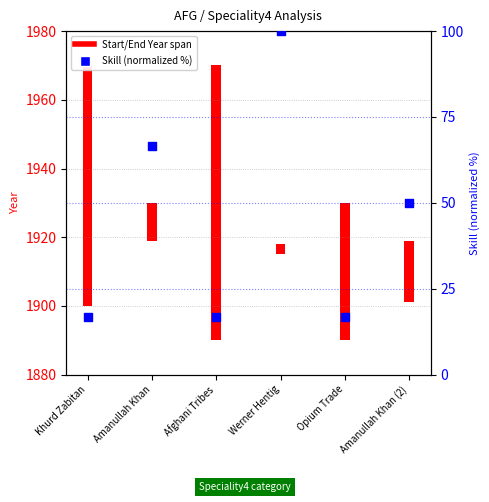

Which has a higher value, Khurd Zabitan or Afghani Tribes?

Khurd Zabitan